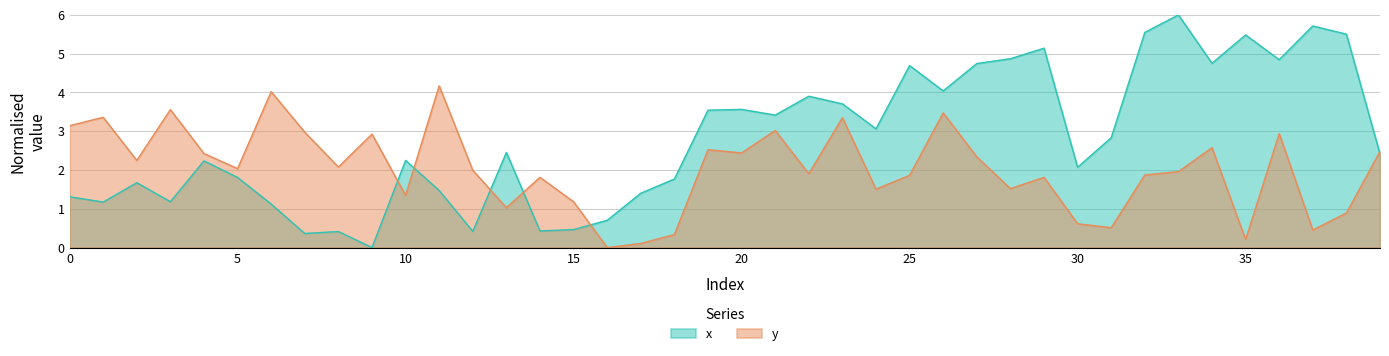

Read the y value at 4.

2.4